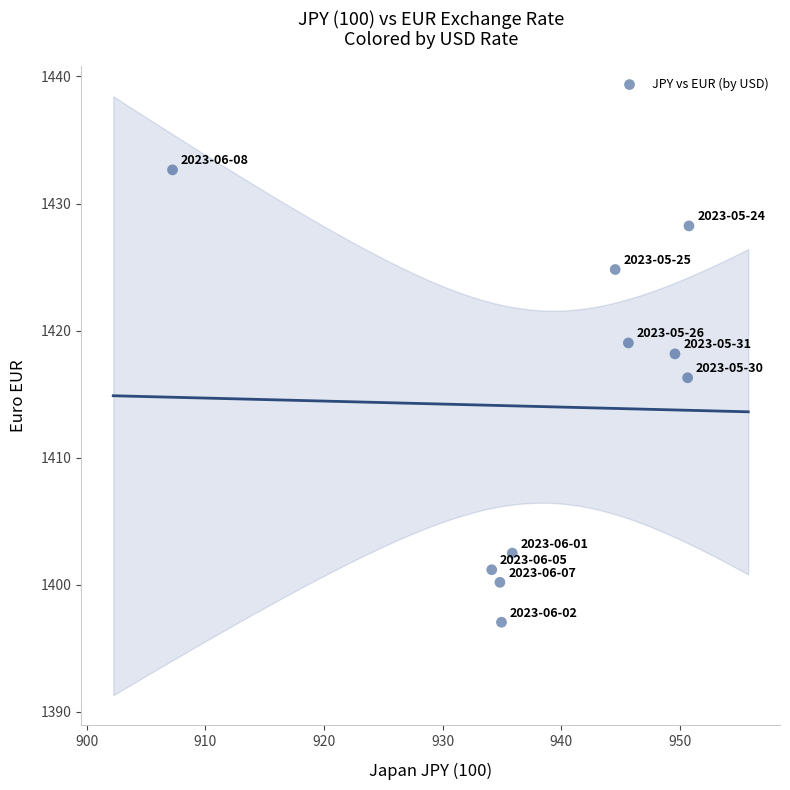

What Y value in the scatter plot is closest to 1414?

1416.3